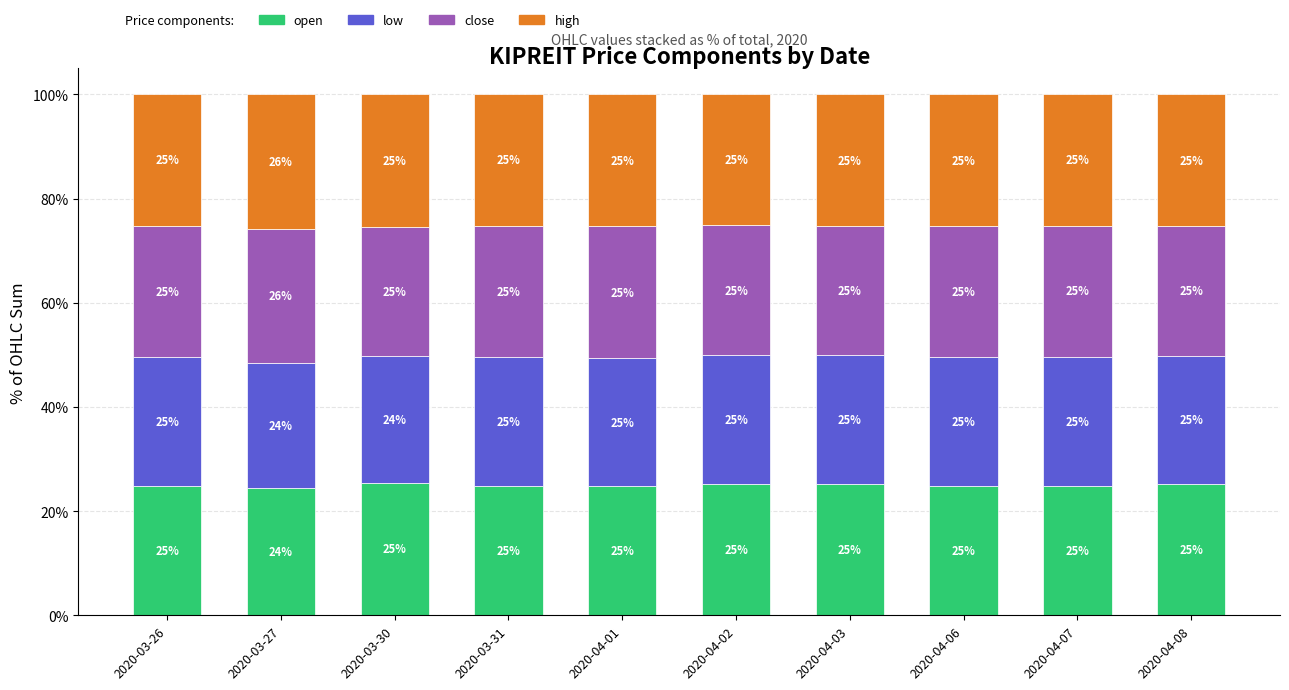

What is the total value across all series at 2020-04-02?

100.0